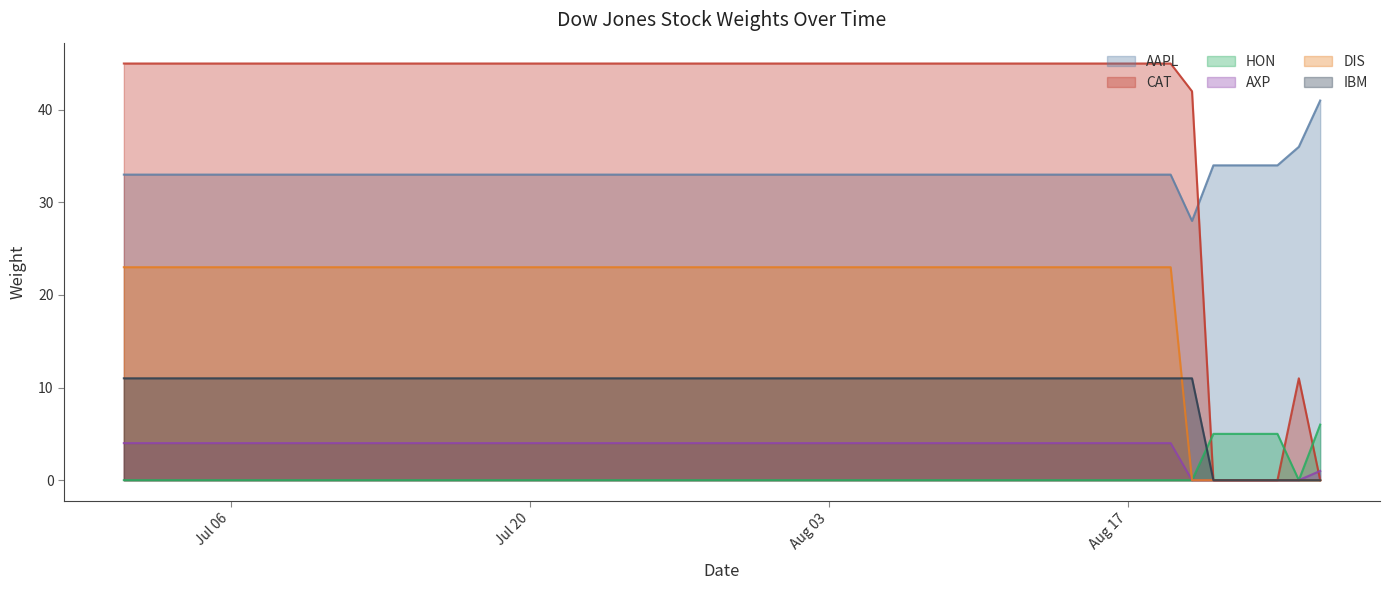

List the series in order of their peak value, highest first.

CAT, AAPL, DIS, IBM, HON, AXP